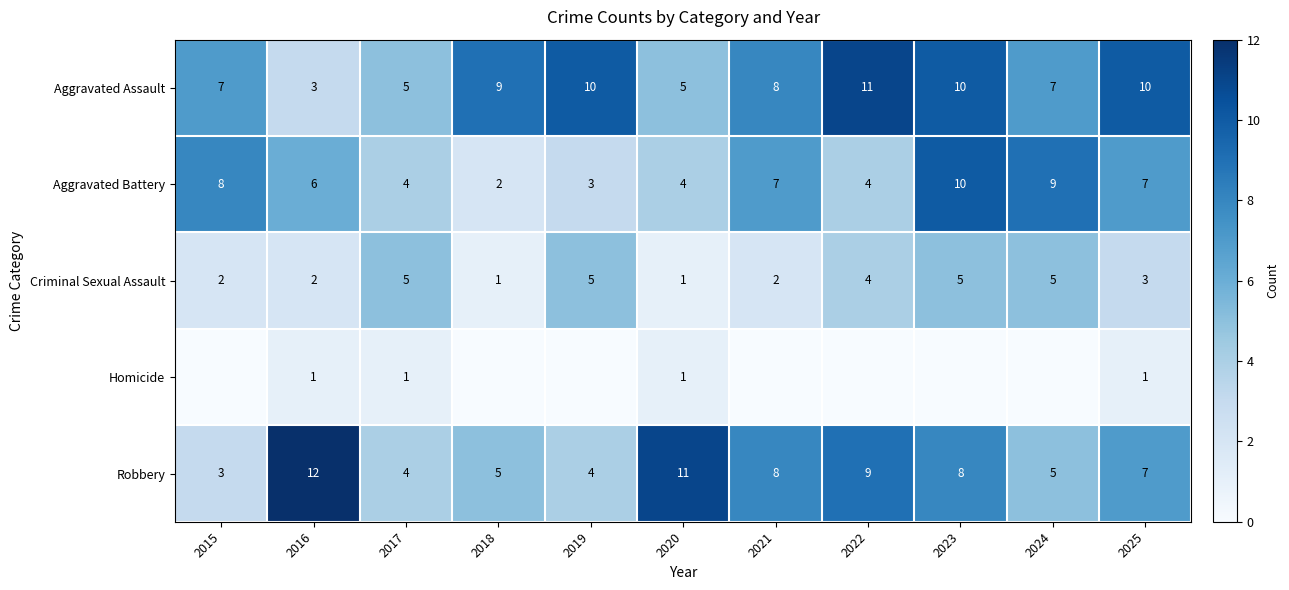

True or false: Aggravated Assault has a value of 10 at 2023.

True